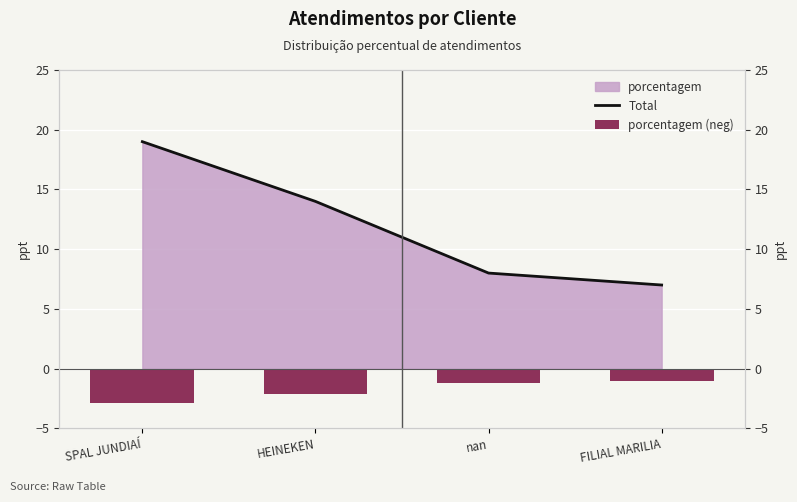

Does the chart contain stacked bars?

No